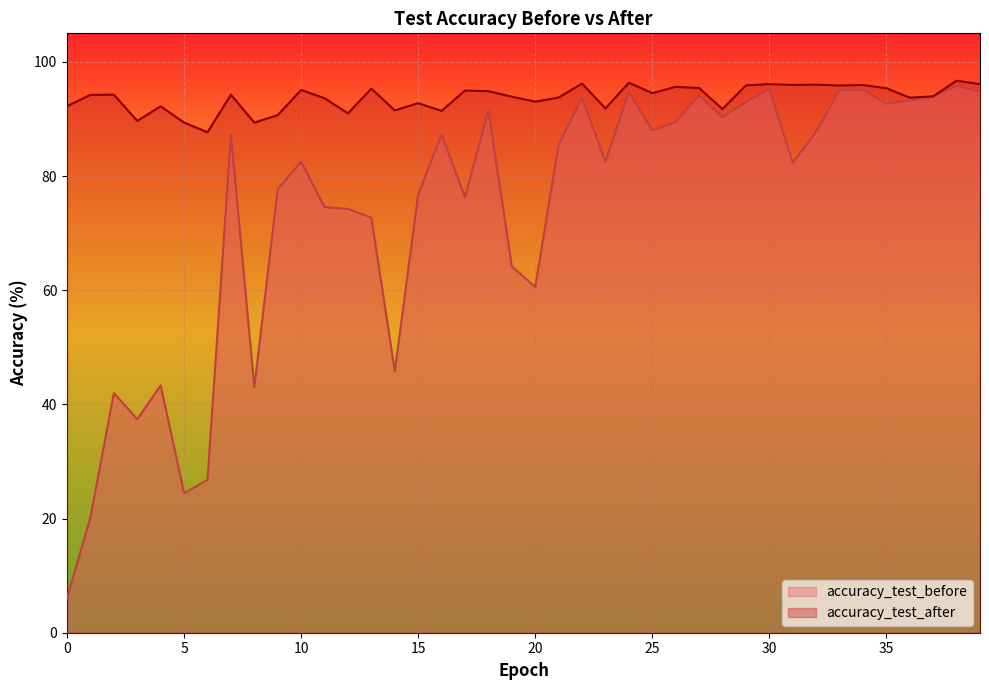

What is the total value across all series at 5?

113.8